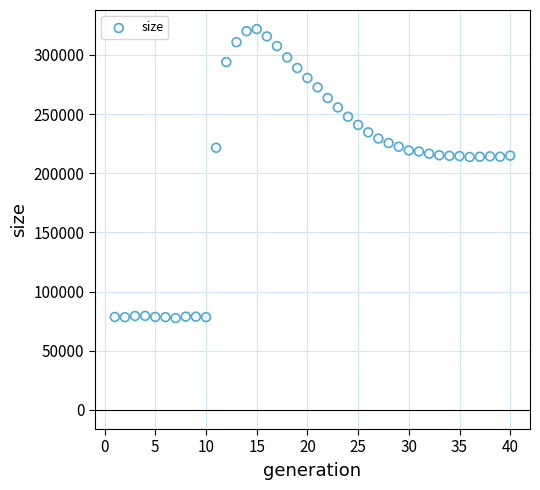

What is the range of X values (max minus min)?

39